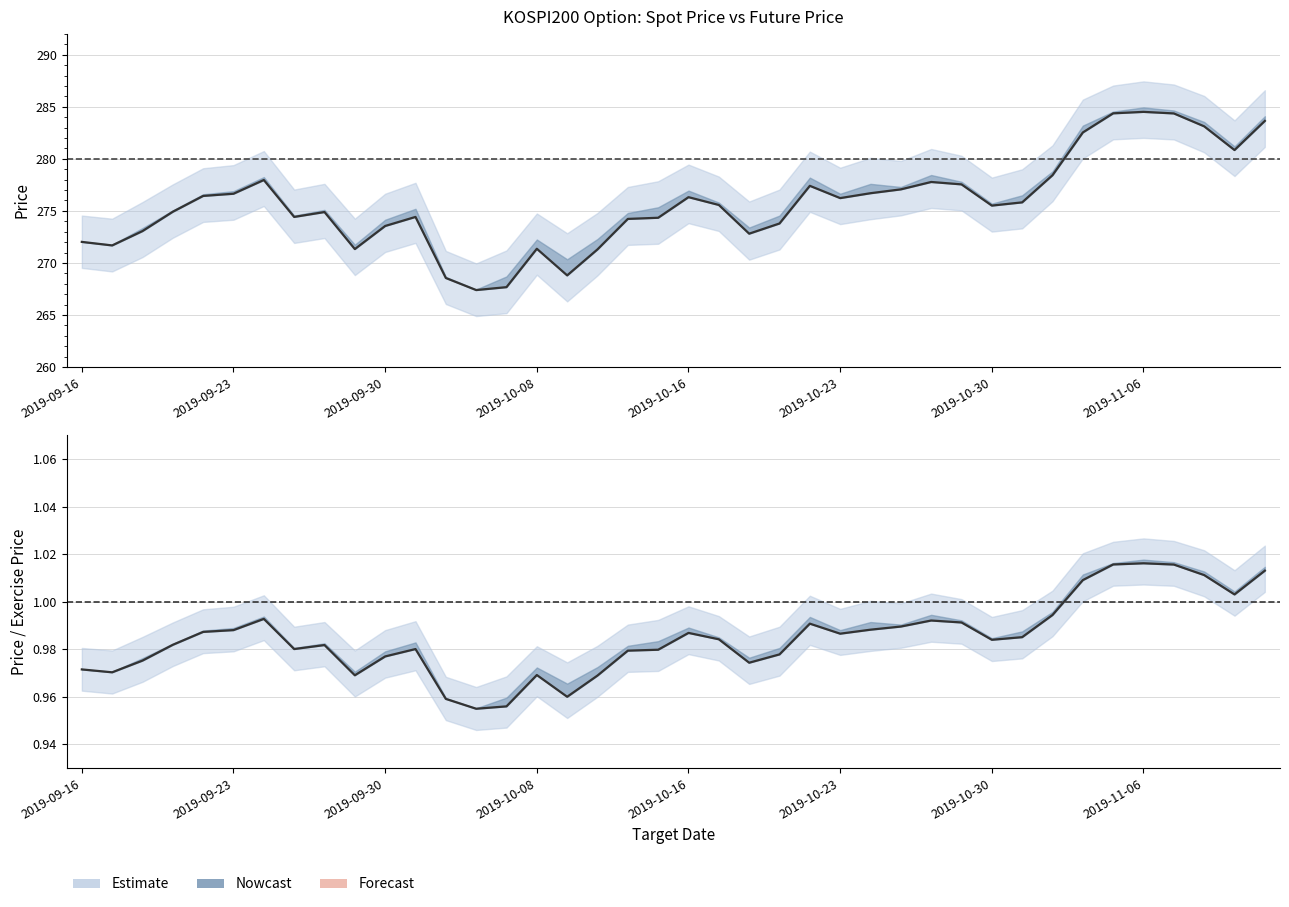

Reading right to left, what are all the values shown in this chart?

SPOT_PRICE: 2019-11-12=283.6	2019-11-11=280.9	2019-11-08=283.1	2019-11-07=284.4	2019-11-06=284.5	2019-11-05=284.4	2019-11-04=282.5	2019-11-01=278.4	2019-10-31=275.8	2019-10-30=275.5	2019-10-29=277.6	2019-10-28=277.8	2019-10-25=277.1	2019-10-24=276.7	2019-10-23=276.2	2019-10-22=277.4	2019-10-21=273.8	2019-10-18=272.8	2019-10-17=275.6	2019-10-16=276.3	2019-10-15=274.3	2019-10-14=274.2	2019-10-11=271.3	2019-10-10=268.8	2019-10-08=271.4	2019-10-07=267.7	2019-10-04=267.4	2019-10-02=268.6	2019-10-01=274.4	2019-09-30=273.6	2019-09-27=271.3	2019-09-26=274.9	2019-09-25=274.4	2019-09-24=278.0	2019-09-23=276.6	2019-09-20=276.4	2019-09-19=274.9	2019-09-18=273.1	2019-09-17=271.7	2019-09-16=272.0
FUTURE_PRICE: 2019-11-12=1.0	2019-11-11=1.0	2019-11-08=1.0	2019-11-07=1.0	2019-11-06=1.0	2019-11-05=1.0	2019-11-04=1.0	2019-11-01=1.0	2019-10-31=1.0	2019-10-30=1.0	2019-10-29=1.0	2019-10-28=1.0	2019-10-25=1.0	2019-10-24=1.0	2019-10-23=1.0	2019-10-22=1.0	2019-10-21=1.0	2019-10-18=1.0	2019-10-17=1.0	2019-10-16=1.0	2019-10-15=1.0	2019-10-14=1.0	2019-10-11=1.0	2019-10-10=1.0	2019-10-08=1.0	2019-10-07=1.0	2019-10-04=1.0	2019-10-02=1.0	2019-10-01=1.0	2019-09-30=1.0	2019-09-27=1.0	2019-09-26=1.0	2019-09-25=1.0	2019-09-24=1.0	2019-09-23=1.0	2019-09-20=1.0	2019-09-19=1.0	2019-09-18=1.0	2019-09-17=1.0	2019-09-16=1.0